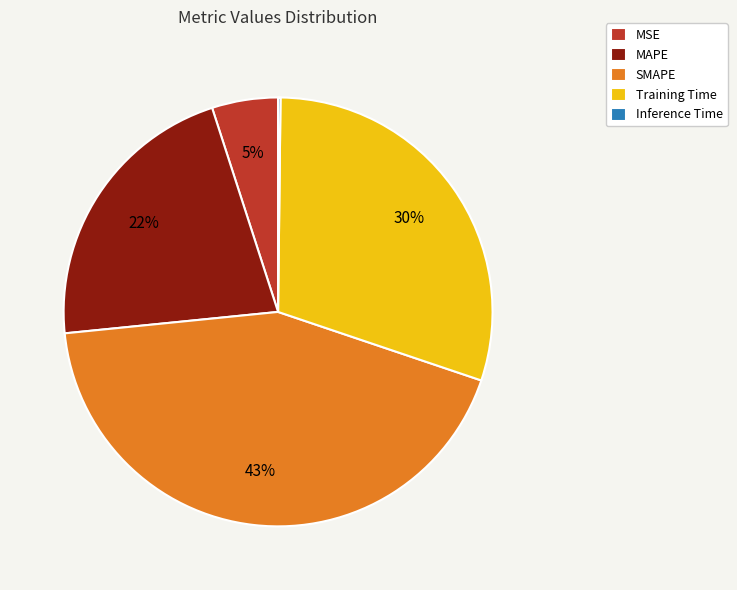

Do Training Time and MSE together represent more than half of the pie?

No